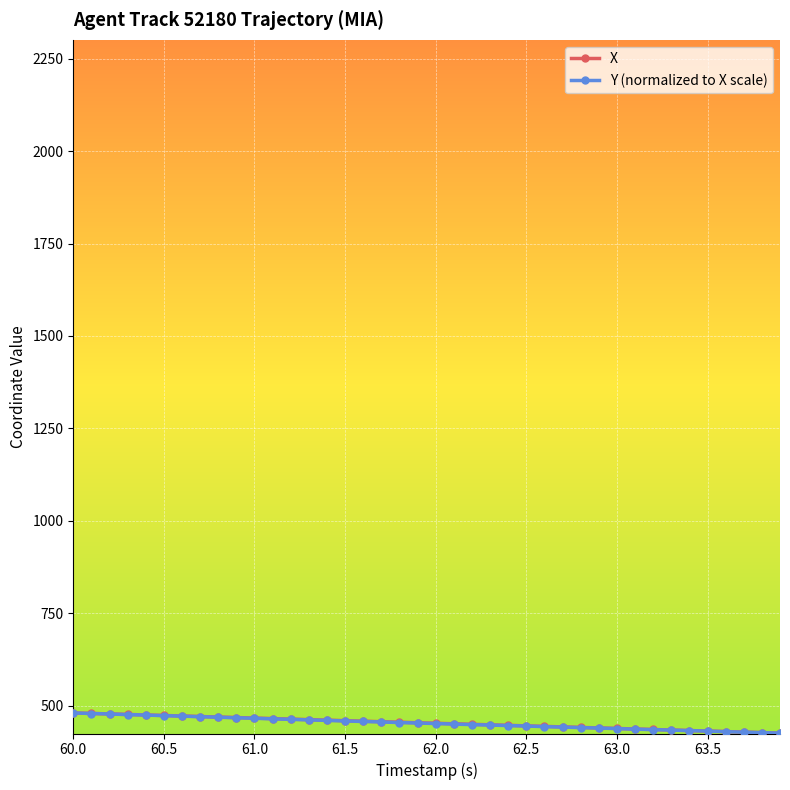

What is the smallest value displayed?

425.8